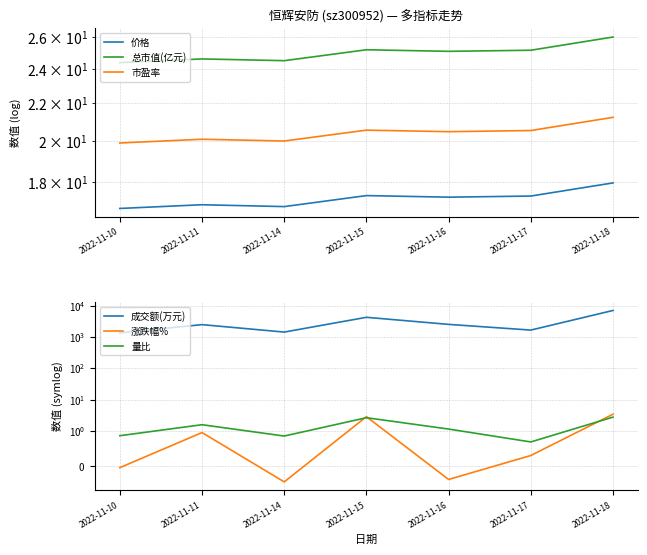

What is the difference between the maximum and second lowest values in the 成交额(万元) series?

5660.0